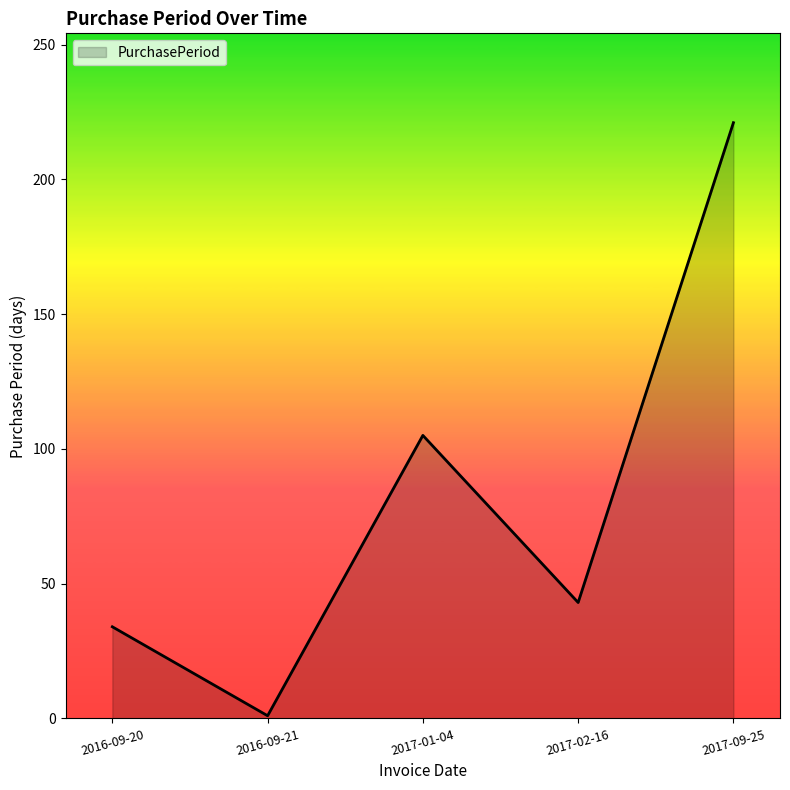

True or false: there are more than 0 points higher than both neighbors.

True